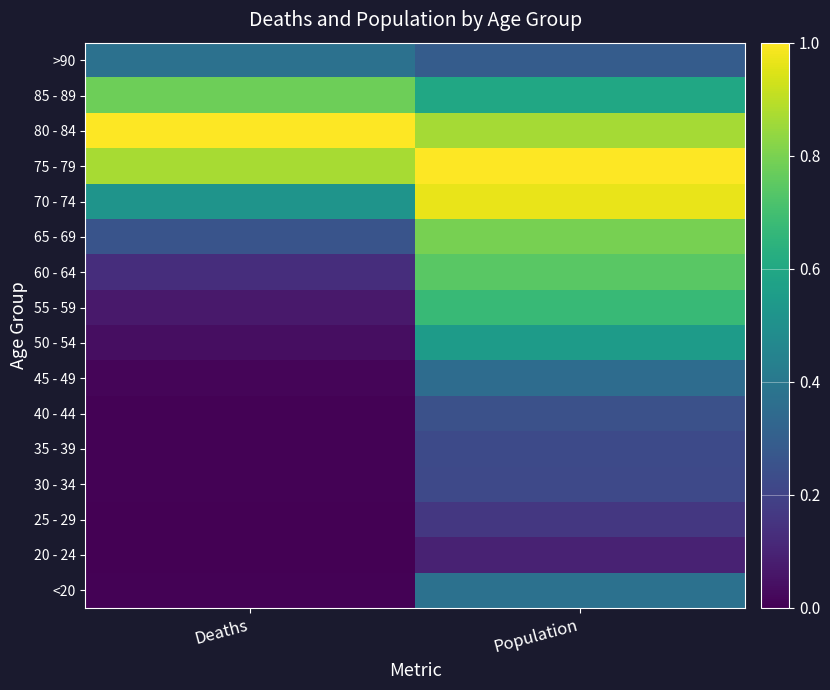

At how many categories does at least one series exceed 0?

2